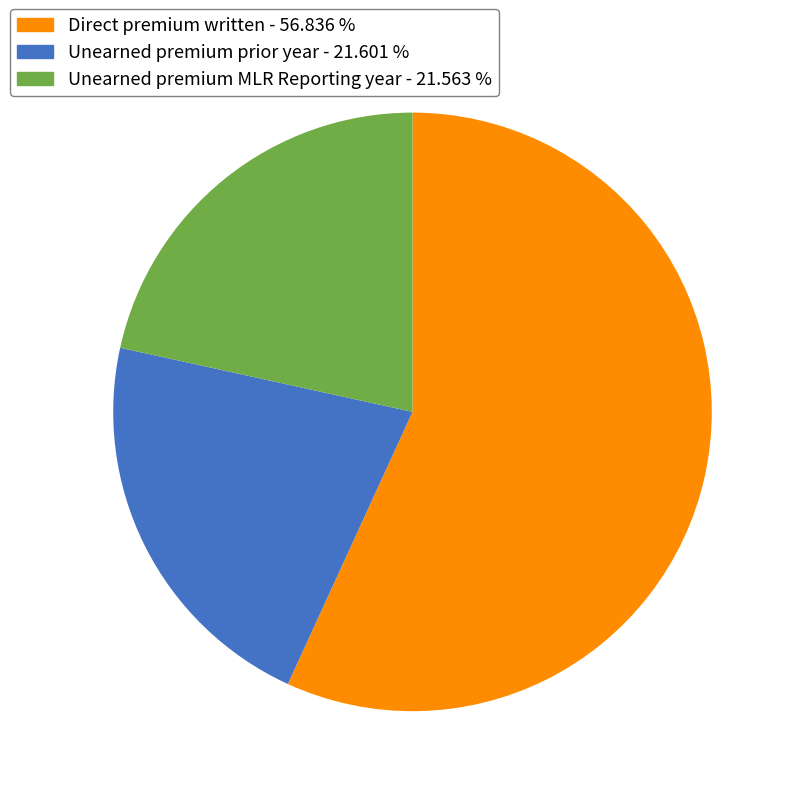

How many slices are in this pie chart?

3